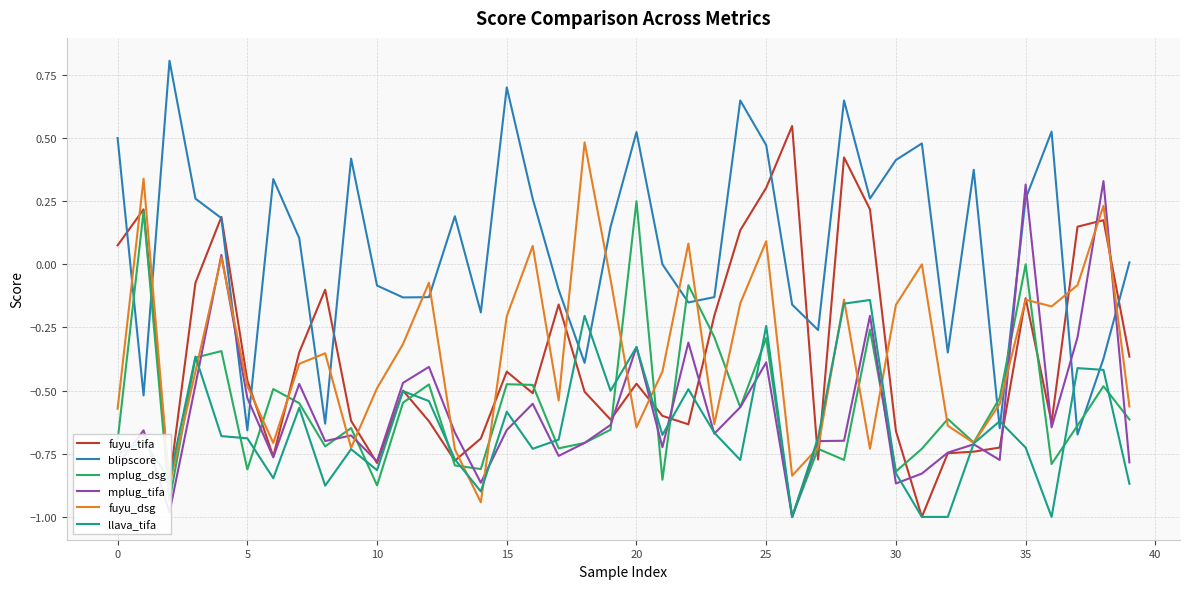

What is the maximum value shown in the chart?

0.8